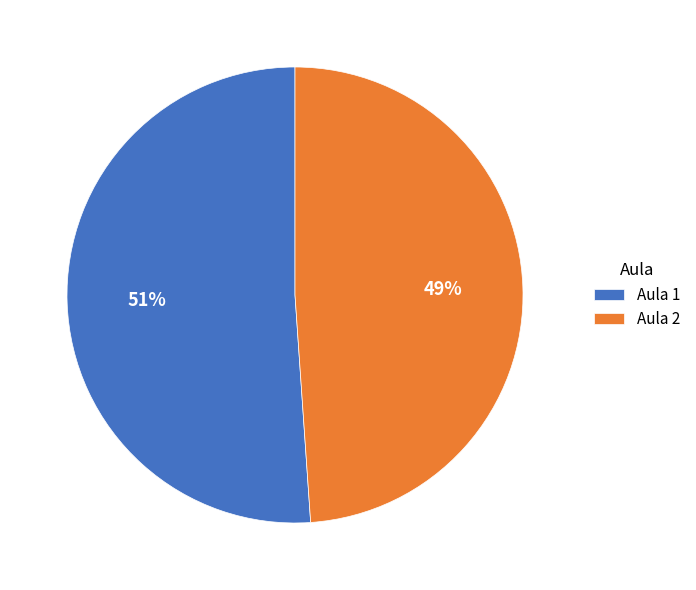

To the nearest percent, what is the combined percentage of Aula 2 and Aula 1?

100%